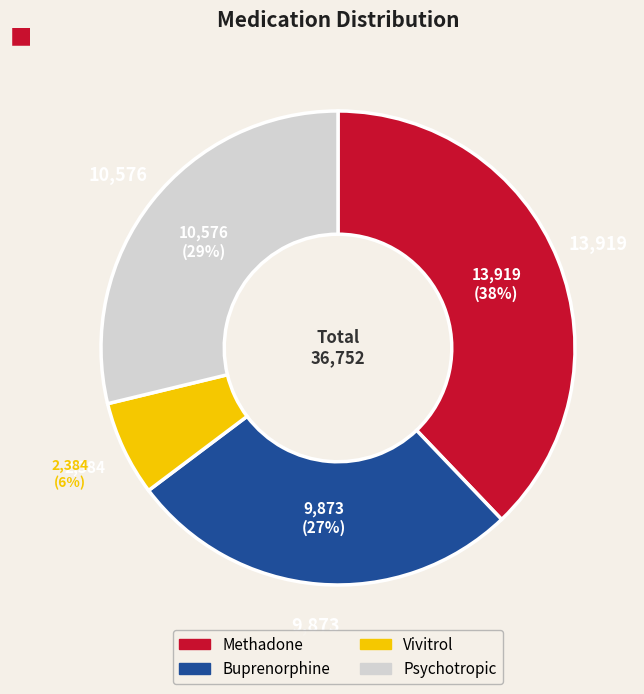

Is there a majority slice in this chart?

No